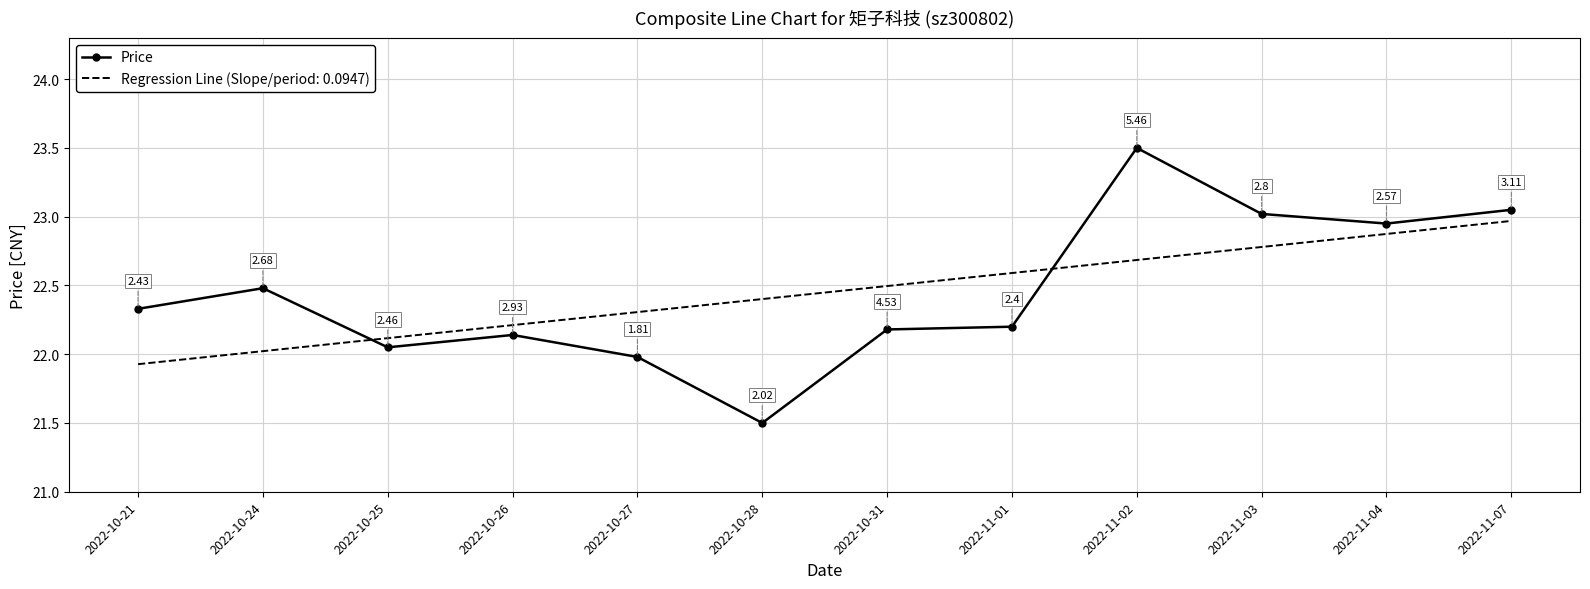

How many series are shown in this chart?

2